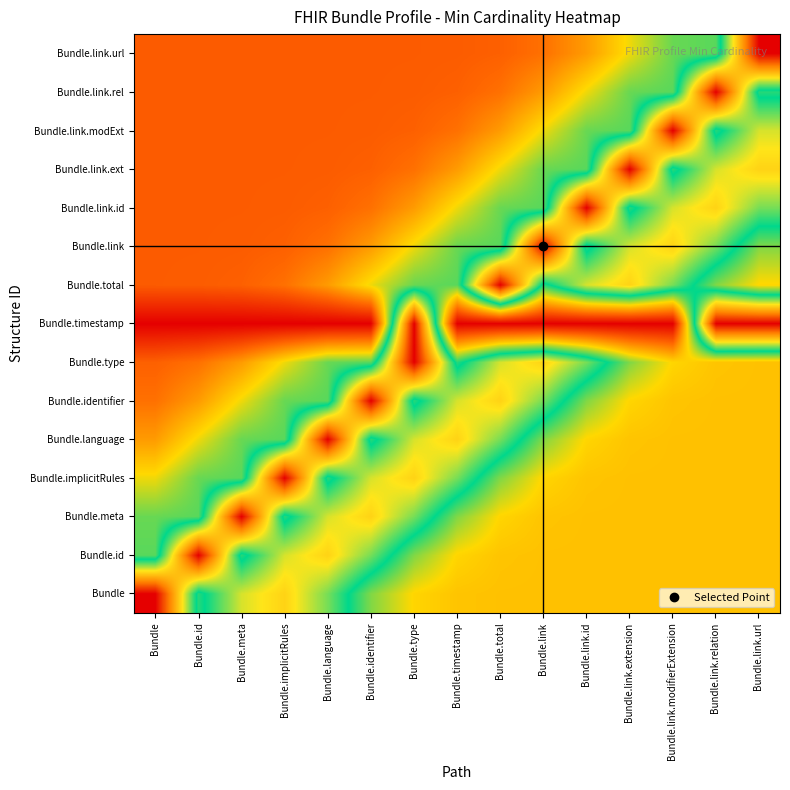

Reading right to left, transcribe all the data shown in this chart.

Bundle: Bundle.link.url=0.3	Bundle.link.relation=0.3	Bundle.link.modifierExtension=0.3	Bundle.link.extension=0.3	Bundle.link.id=0.3	Bundle.link=0.3	Bundle.total=0.3	Bundle.timestamp=0.3	Bundle.type=0.3	Bundle.identifier=0.4	Bundle.language=0.6	Bundle.implicitRules=0.7	Bundle.meta=0.6	Bundle.id=0.5	Bundle=1.0
Bundle.id: Bundle.link.url=0.3	Bundle.link.relation=0.3	Bundle.link.modifierExtension=0.3	Bundle.link.extension=0.3	Bundle.link.id=0.3	Bundle.link=0.3	Bundle.total=0.3	Bundle.timestamp=0.3	Bundle.type=0.4	Bundle.identifier=0.6	Bundle.language=0.7	Bundle.implicitRules=0.6	Bundle.meta=0.5	Bundle.id=1.0	Bundle=0.4
Bundle.meta: Bundle.link.url=0.3	Bundle.link.relation=0.3	Bundle.link.modifierExtension=0.3	Bundle.link.extension=0.3	Bundle.link.id=0.3	Bundle.link=0.3	Bundle.total=0.3	Bundle.timestamp=0.4	Bundle.type=0.6	Bundle.identifier=0.7	Bundle.language=0.6	Bundle.implicitRules=0.5	Bundle.meta=1.0	Bundle.id=0.4	Bundle=0.4
Bundle.implicitRules: Bundle.link.url=0.3	Bundle.link.relation=0.3	Bundle.link.modifierExtension=0.3	Bundle.link.extension=0.3	Bundle.link.id=0.3	Bundle.link=0.3	Bundle.total=0.4	Bundle.timestamp=0.6	Bundle.type=0.7	Bundle.identifier=0.6	Bundle.language=0.5	Bundle.implicitRules=1.0	Bundle.meta=0.4	Bundle.id=0.4	Bundle=0.3
Bundle.language: Bundle.link.url=0.3	Bundle.link.relation=0.3	Bundle.link.modifierExtension=0.3	Bundle.link.extension=0.3	Bundle.link.id=0.3	Bundle.link=0.4	Bundle.total=0.6	Bundle.timestamp=0.7	Bundle.type=0.6	Bundle.identifier=0.5	Bundle.language=1.0	Bundle.implicitRules=0.4	Bundle.meta=0.4	Bundle.id=0.3	Bundle=0.2
Bundle.identifier: Bundle.link.url=0.3	Bundle.link.relation=0.3	Bundle.link.modifierExtension=0.3	Bundle.link.extension=0.3	Bundle.link.id=0.4	Bundle.link=0.6	Bundle.total=0.7	Bundle.timestamp=0.6	Bundle.type=0.5	Bundle.identifier=1.0	Bundle.language=0.4	Bundle.implicitRules=0.4	Bundle.meta=0.3	Bundle.id=0.2	Bundle=0.2
Bundle.type: Bundle.link.url=0.3	Bundle.link.relation=0.3	Bundle.link.modifierExtension=0.3	Bundle.link.extension=0.4	Bundle.link.id=0.6	Bundle.link=0.7	Bundle.total=0.6	Bundle.timestamp=0.5	Bundle.type=1.0	Bundle.identifier=0.4	Bundle.language=0.4	Bundle.implicitRules=0.3	Bundle.meta=0.2	Bundle.id=0.2	Bundle=0.2
Bundle.timestamp: Bundle.link.url=1.0	Bundle.link.relation=1.0	Bundle.link.modifierExtension=0.0	Bundle.link.extension=0.0	Bundle.link.id=0.0	Bundle.link=0.0	Bundle.total=0.0	Bundle.timestamp=0.0	Bundle.type=1.0	Bundle.identifier=0.0	Bundle.language=0.0	Bundle.implicitRules=0.0	Bundle.meta=0.0	Bundle.id=0.0	Bundle=0.0
Bundle.total: Bundle.link.url=0.3	Bundle.link.relation=0.4	Bundle.link.modifierExtension=0.6	Bundle.link.extension=0.7	Bundle.link.id=0.6	Bundle.link=0.5	Bundle.total=1.0	Bundle.timestamp=0.4	Bundle.type=0.4	Bundle.identifier=0.3	Bundle.language=0.2	Bundle.implicitRules=0.2	Bundle.meta=0.2	Bundle.id=0.2	Bundle=0.2
Bundle.link: Bundle.link.url=0.4	Bundle.link.relation=0.6	Bundle.link.modifierExtension=0.7	Bundle.link.extension=0.6	Bundle.link.id=0.5	Bundle.link=1.0	Bundle.total=0.4	Bundle.timestamp=0.4	Bundle.type=0.3	Bundle.identifier=0.2	Bundle.language=0.2	Bundle.implicitRules=0.2	Bundle.meta=0.2	Bundle.id=0.2	Bundle=0.2
Bundle.link.id: Bundle.link.url=0.6	Bundle.link.relation=0.7	Bundle.link.modifierExtension=0.6	Bundle.link.extension=0.5	Bundle.link.id=1.0	Bundle.link=0.4	Bundle.total=0.4	Bundle.timestamp=0.3	Bundle.type=0.2	Bundle.identifier=0.2	Bundle.language=0.2	Bundle.implicitRules=0.2	Bundle.meta=0.2	Bundle.id=0.2	Bundle=0.2
Bundle.link.ext: Bundle.link.url=0.7	Bundle.link.relation=0.6	Bundle.link.modifierExtension=0.5	Bundle.link.extension=1.0	Bundle.link.id=0.4	Bundle.link=0.4	Bundle.total=0.3	Bundle.timestamp=0.2	Bundle.type=0.2	Bundle.identifier=0.2	Bundle.language=0.2	Bundle.implicitRules=0.2	Bundle.meta=0.2	Bundle.id=0.2	Bundle=0.2
Bundle.link.modExt: Bundle.link.url=0.6	Bundle.link.relation=0.5	Bundle.link.modifierExtension=1.0	Bundle.link.extension=0.4	Bundle.link.id=0.4	Bundle.link=0.3	Bundle.total=0.2	Bundle.timestamp=0.2	Bundle.type=0.2	Bundle.identifier=0.2	Bundle.language=0.2	Bundle.implicitRules=0.2	Bundle.meta=0.2	Bundle.id=0.2	Bundle=0.2
Bundle.link.rel: Bundle.link.url=0.5	Bundle.link.relation=1.0	Bundle.link.modifierExtension=0.4	Bundle.link.extension=0.4	Bundle.link.id=0.3	Bundle.link=0.2	Bundle.total=0.2	Bundle.timestamp=0.2	Bundle.type=0.2	Bundle.identifier=0.2	Bundle.language=0.2	Bundle.implicitRules=0.2	Bundle.meta=0.2	Bundle.id=0.2	Bundle=0.2
Bundle.link.url: Bundle.link.url=1.0	Bundle.link.relation=0.4	Bundle.link.modifierExtension=0.4	Bundle.link.extension=0.3	Bundle.link.id=0.2	Bundle.link=0.2	Bundle.total=0.2	Bundle.timestamp=0.2	Bundle.type=0.2	Bundle.identifier=0.2	Bundle.language=0.2	Bundle.implicitRules=0.2	Bundle.meta=0.2	Bundle.id=0.2	Bundle=0.2